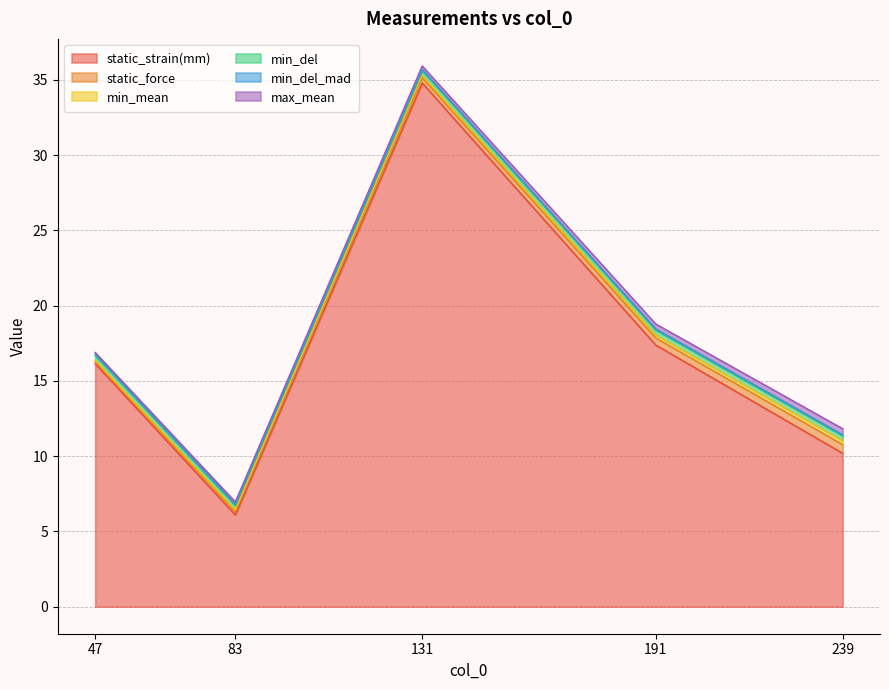

At 239, list the series in order from smallest to largest.

min_del_mad, min_mean, min_del, max_mean, static_force, static_strain(mm)